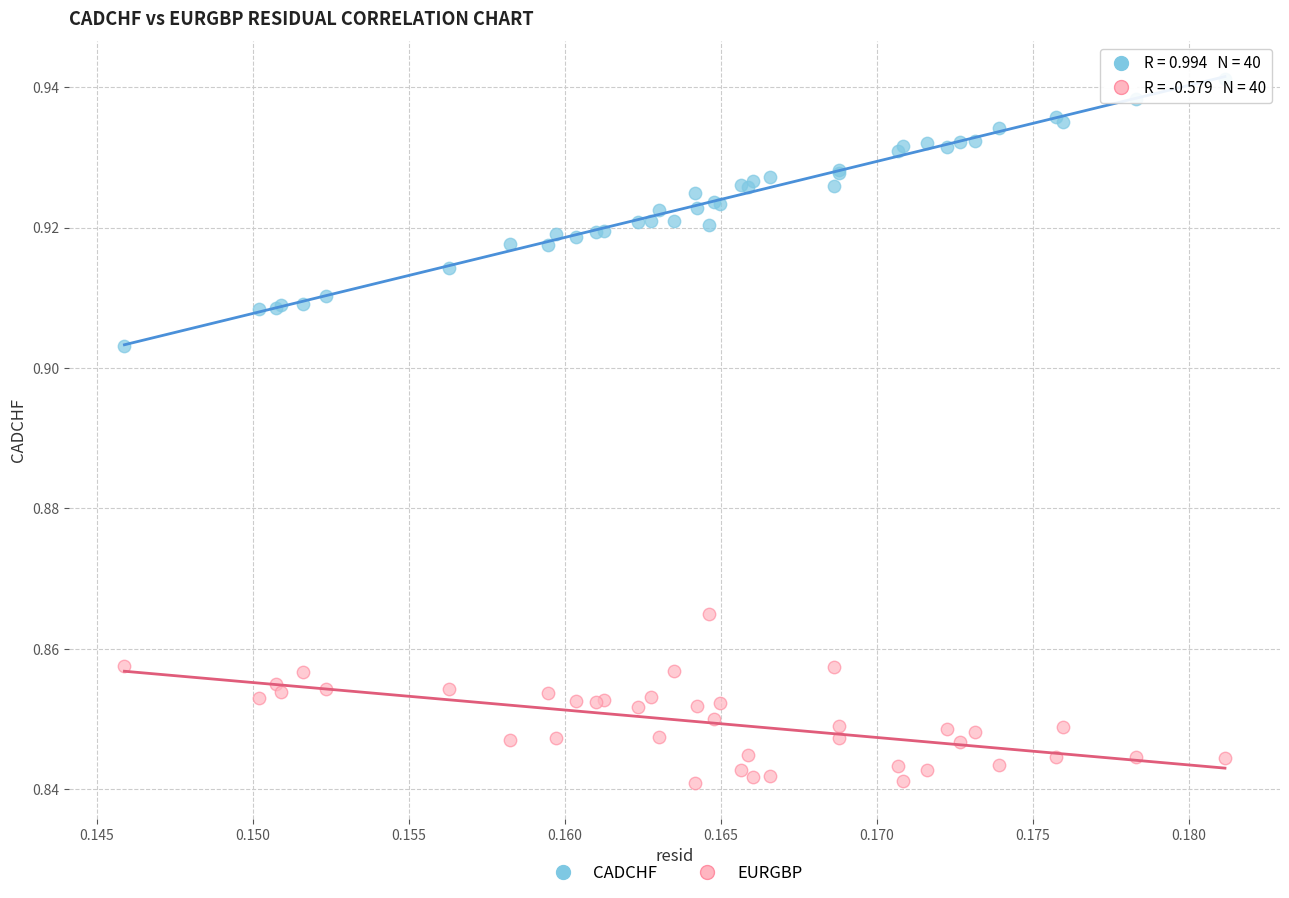

Which series contains the lowest Y value?

EURGBP